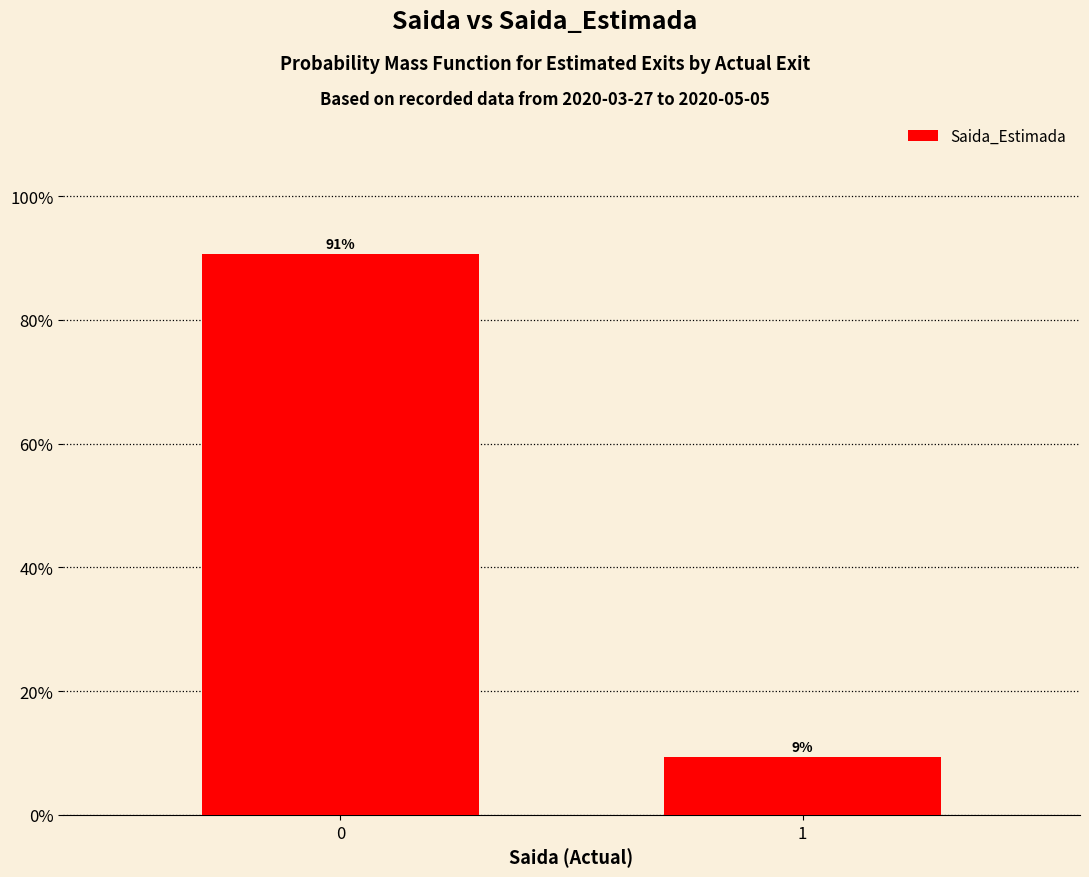

What is the value of the 2nd bar from the left?

0.1